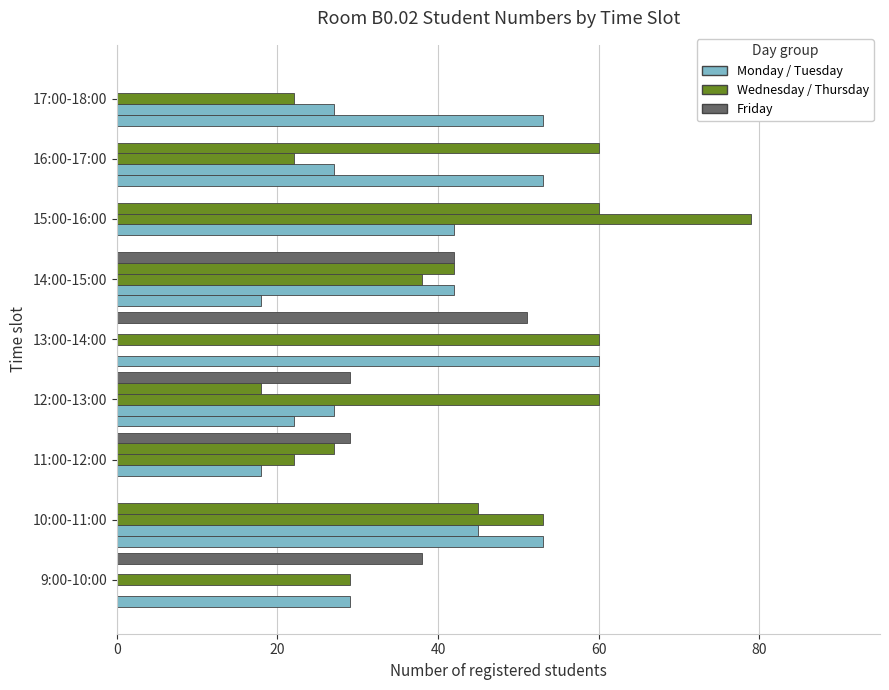

How many series are shown in this chart?

5